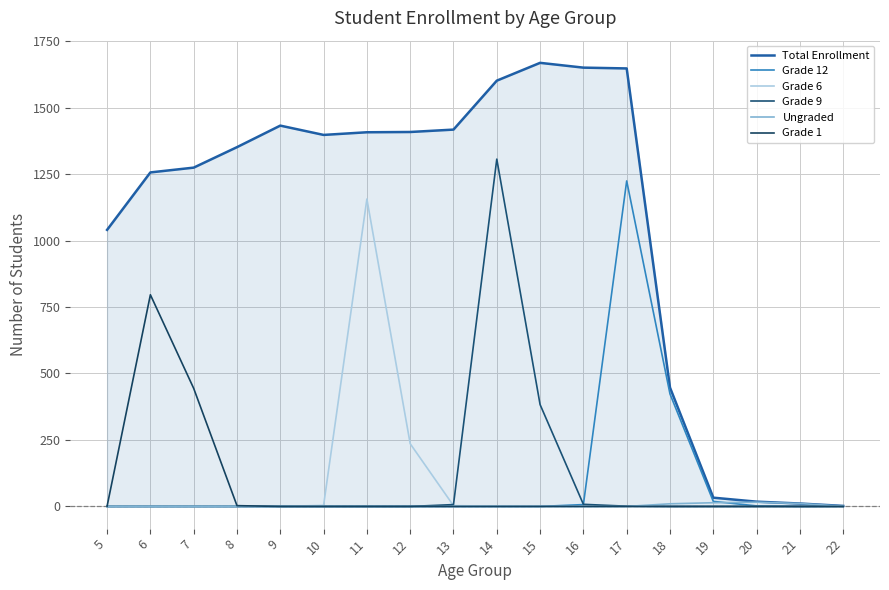

What is the difference between the highest and lowest values at 19?

33